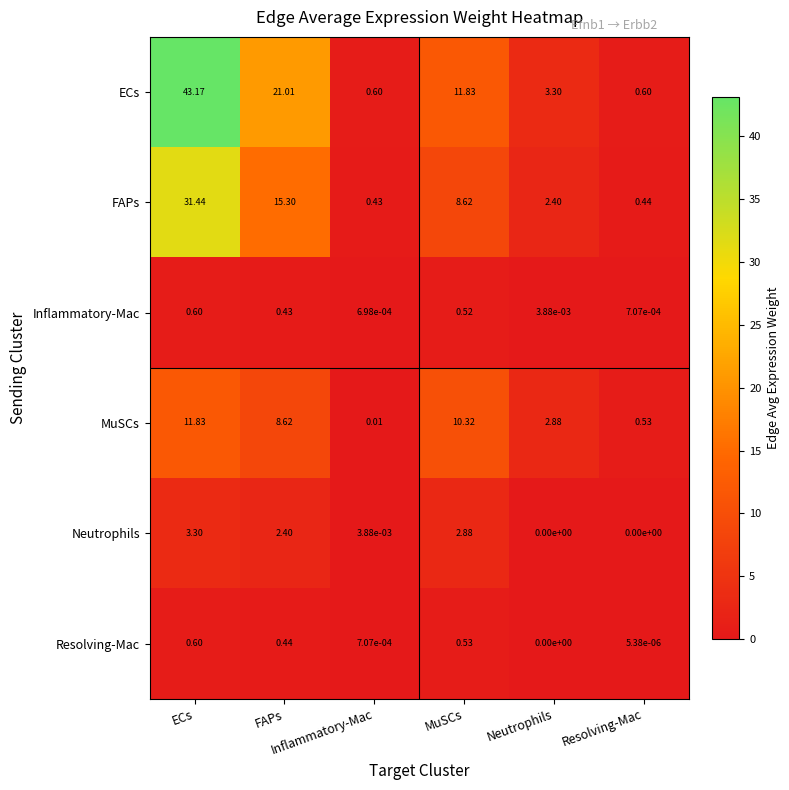

Which series has the widest spread of values?

ECs